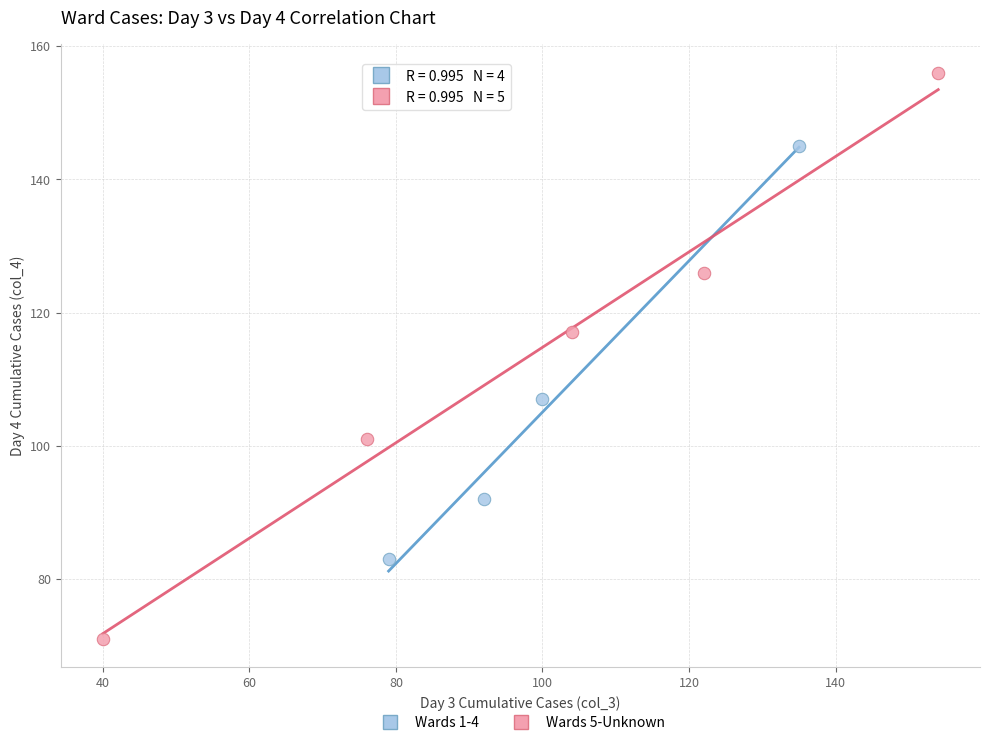

Which series contains the lowest Y value?

Wards 5-Unknown